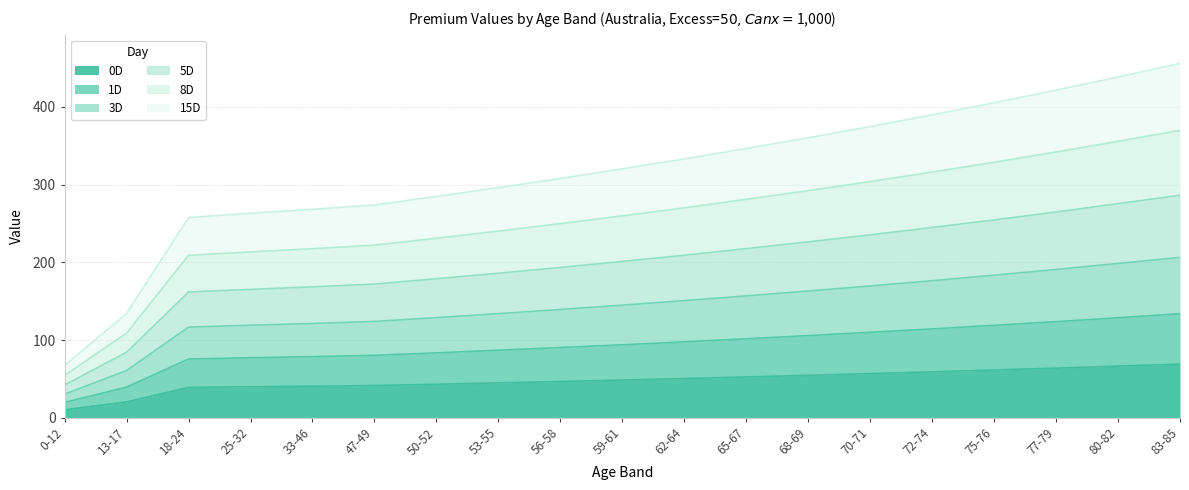

What is the total value across all series at 47-49?

273.8